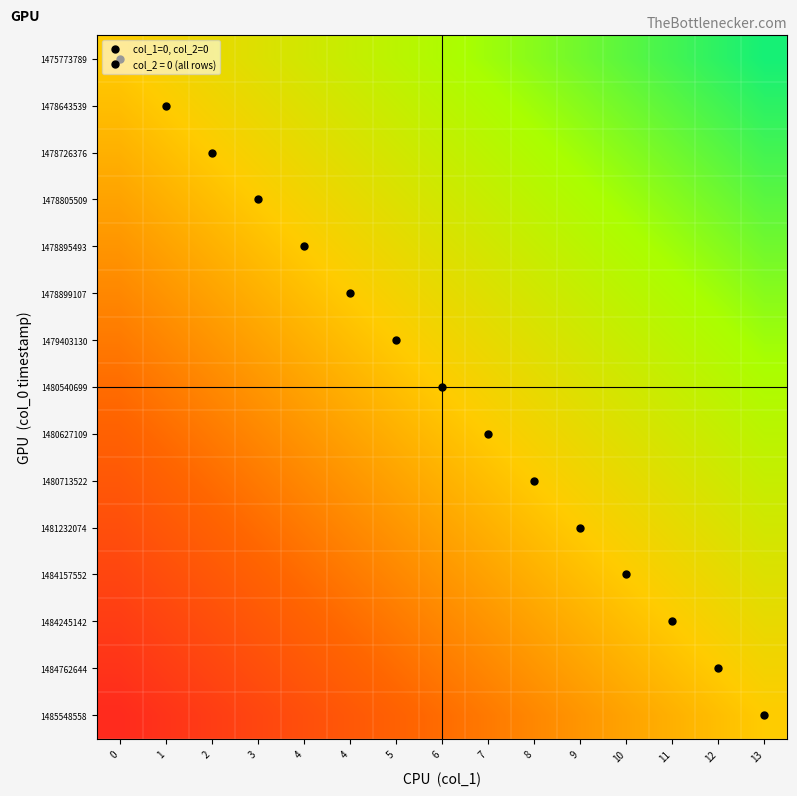

Reading left to right, what are all the values shown in this chart?

1475773789: 0=0	1=1	2=2	3=3	4=4	4=5	5=6	6=7	7=8	8=9	9=10	10=11	11=12	12=13	13=14
1478643539: 0=-1	1=0	2=1	3=2	4=3	4=4	5=5	6=6	7=7	8=8	9=9	10=10	11=11	12=12	13=13
1478726376: 0=-2	1=-1	2=0	3=1	4=2	4=3	5=4	6=5	7=6	8=7	9=8	10=9	11=10	12=11	13=12
1478805509: 0=-3	1=-2	2=-1	3=0	4=1	4=2	5=3	6=4	7=5	8=6	9=7	10=8	11=9	12=10	13=11
1478895493: 0=-4	1=-3	2=-2	3=-1	4=0	4=1	5=2	6=3	7=4	8=5	9=6	10=7	11=8	12=9	13=10
1478899107: 0=-5	1=-4	2=-3	3=-2	4=-1	4=0	5=1	6=2	7=3	8=4	9=5	10=6	11=7	12=8	13=9
1479403130: 0=-6	1=-5	2=-4	3=-3	4=-2	4=-1	5=0	6=1	7=2	8=3	9=4	10=5	11=6	12=7	13=8
1480540699: 0=-7	1=-6	2=-5	3=-4	4=-3	4=-2	5=-1	6=0	7=1	8=2	9=3	10=4	11=5	12=6	13=7
1480627109: 0=-8	1=-7	2=-6	3=-5	4=-4	4=-3	5=-2	6=-1	7=0	8=1	9=2	10=3	11=4	12=5	13=6
1480713522: 0=-9	1=-8	2=-7	3=-6	4=-5	4=-4	5=-3	6=-2	7=-1	8=0	9=1	10=2	11=3	12=4	13=5
1481232074: 0=-10	1=-9	2=-8	3=-7	4=-6	4=-5	5=-4	6=-3	7=-2	8=-1	9=0	10=1	11=2	12=3	13=4
1484157552: 0=-11	1=-10	2=-9	3=-8	4=-7	4=-6	5=-5	6=-4	7=-3	8=-2	9=-1	10=0	11=1	12=2	13=3
1484245142: 0=-12	1=-11	2=-10	3=-9	4=-8	4=-7	5=-6	6=-5	7=-4	8=-3	9=-2	10=-1	11=0	12=1	13=2
1484762644: 0=-13	1=-12	2=-11	3=-10	4=-9	4=-8	5=-7	6=-6	7=-5	8=-4	9=-3	10=-2	11=-1	12=0	13=1
1485548558: 0=-14	1=-13	2=-12	3=-11	4=-10	4=-9	5=-8	6=-7	7=-6	8=-5	9=-4	10=-3	11=-2	12=-1	13=0